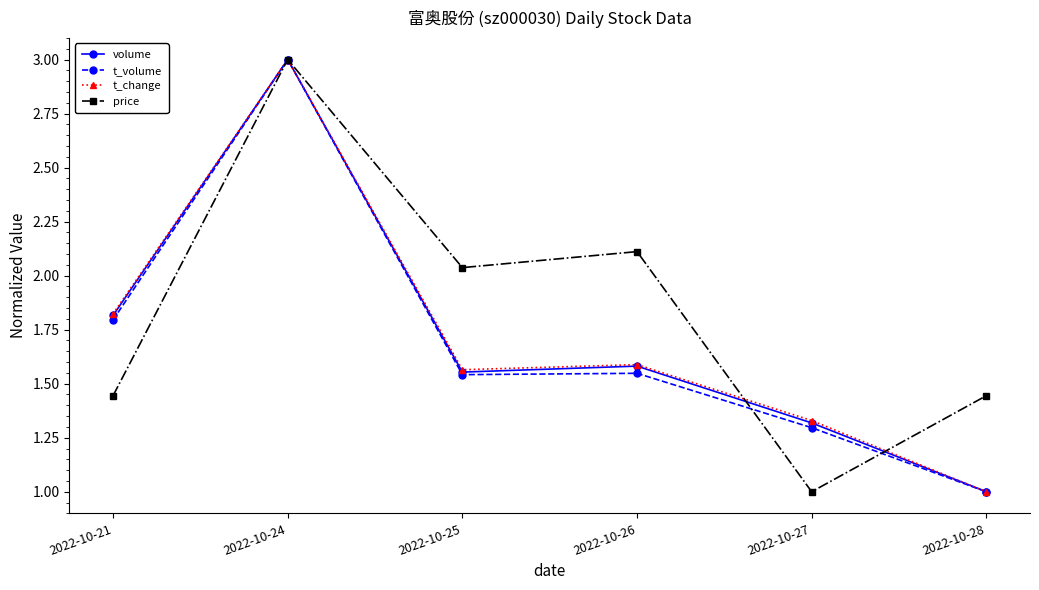

What is the difference between the highest and lowest values at 2022-10-25?

0.5